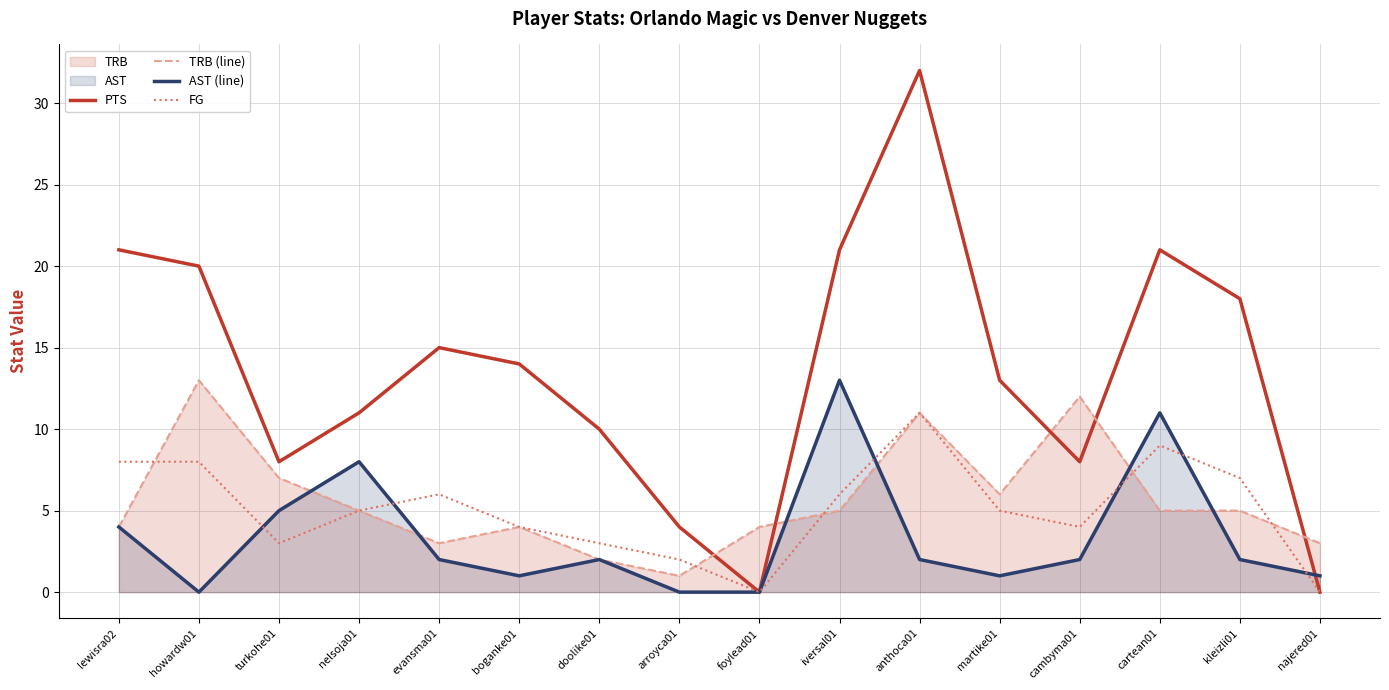

How many times do FG and TRB (line) cross each other?

5